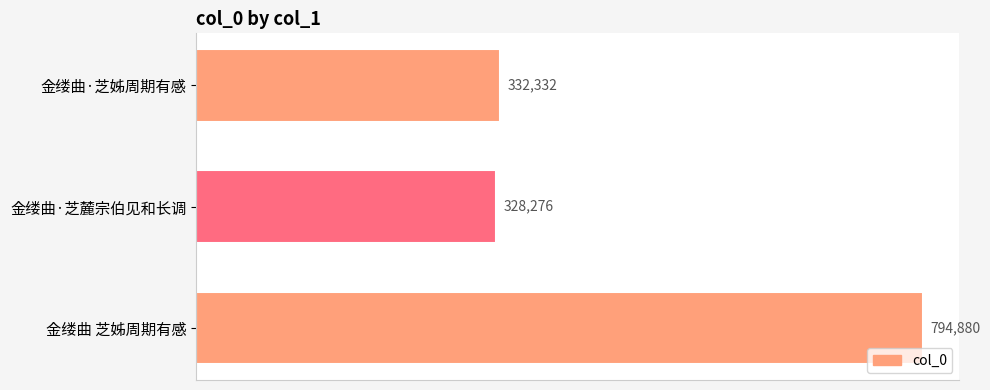

What position from the top is 金缕曲·芝麓宗伯见和长调?

2